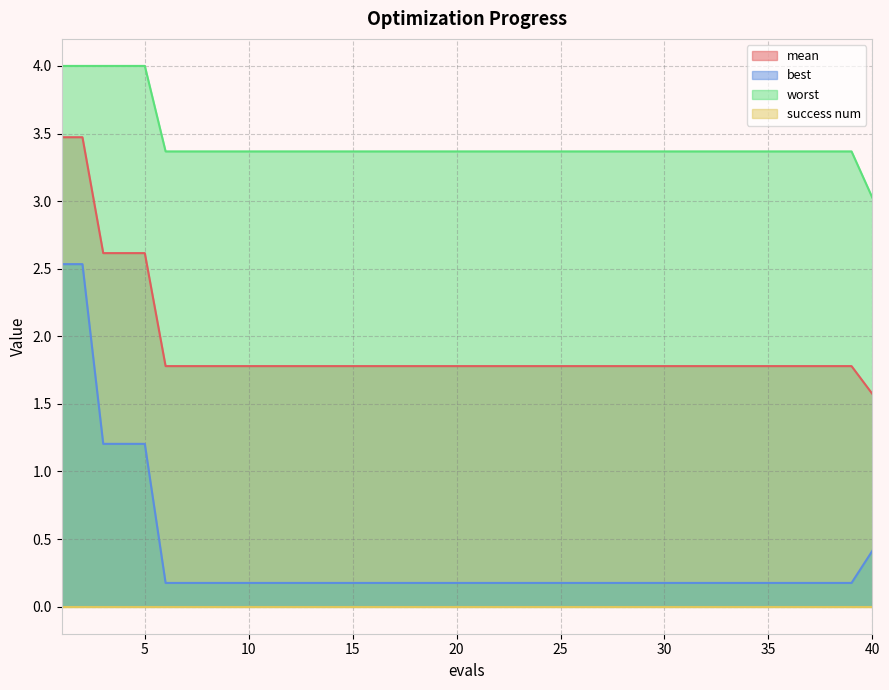

The value of best at 18 is 0.3. True or false?

False